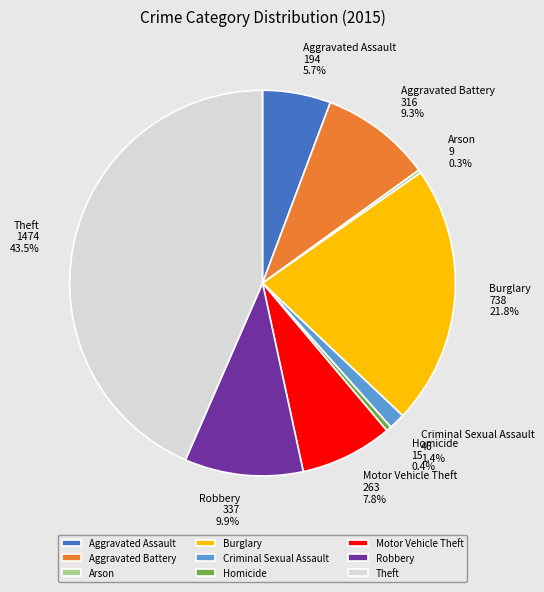

Which has a higher value, Robbery or Homicide?

Robbery